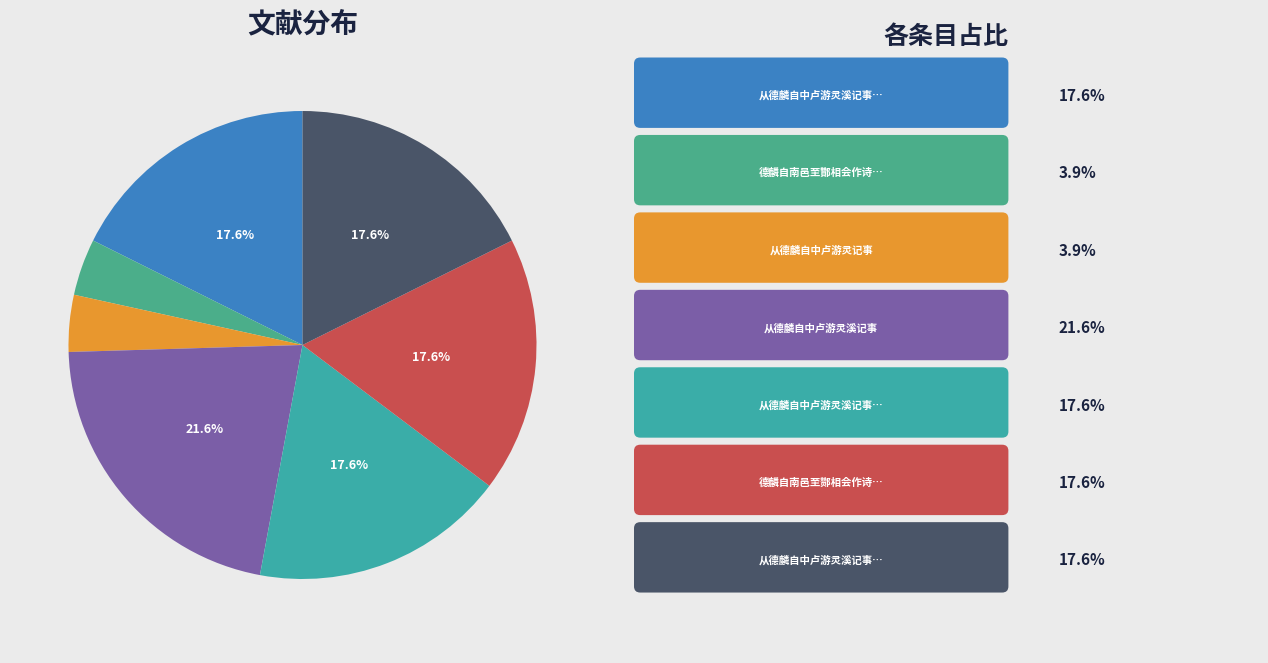

Rank the categories by value from lowest to highest.

德麟自南邑至酇相会作诗次其韵, 从德麟自中卢游灵记事, 从德麟自中卢游灵溪记事 其二, 从德麟自中卢游灵溪记事 其一, 从德麟自中卢游灵溪记事 其三, 德麟自南邑至酂相会作诗次其韵, 从德麟自中卢游灵溪记事